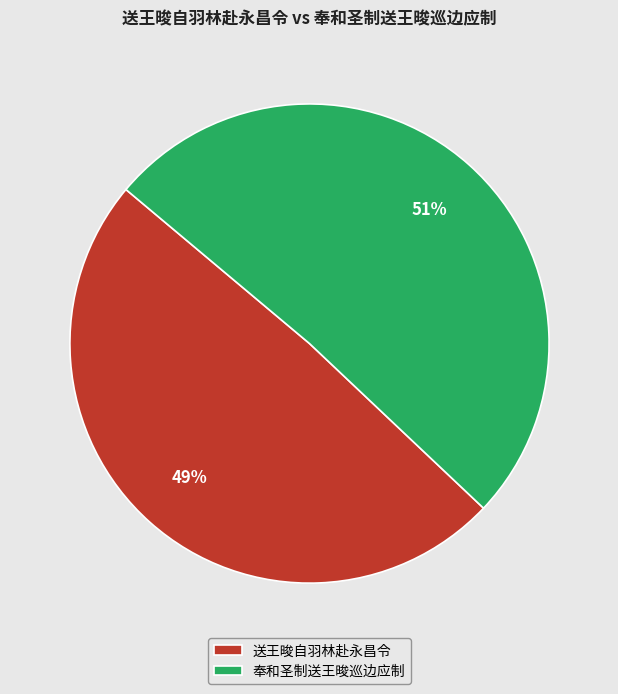

Does 送王晙自羽林赴永昌令 represent more than half of the total?

No